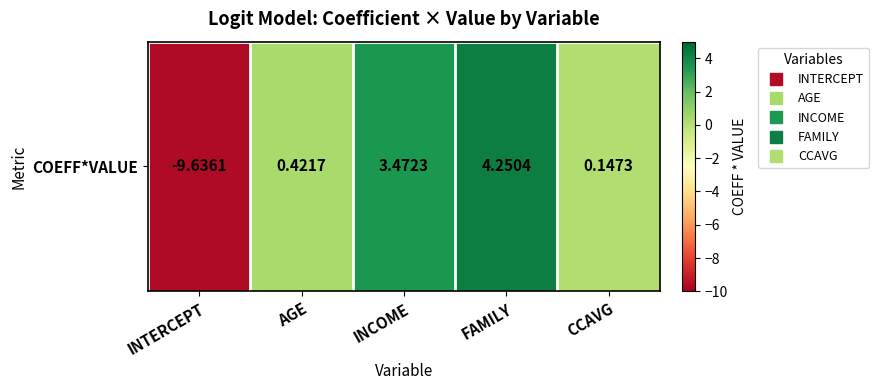

Reading left to right, extract all data points from this chart.

-9.6	0.4	3.5	4.3	0.1